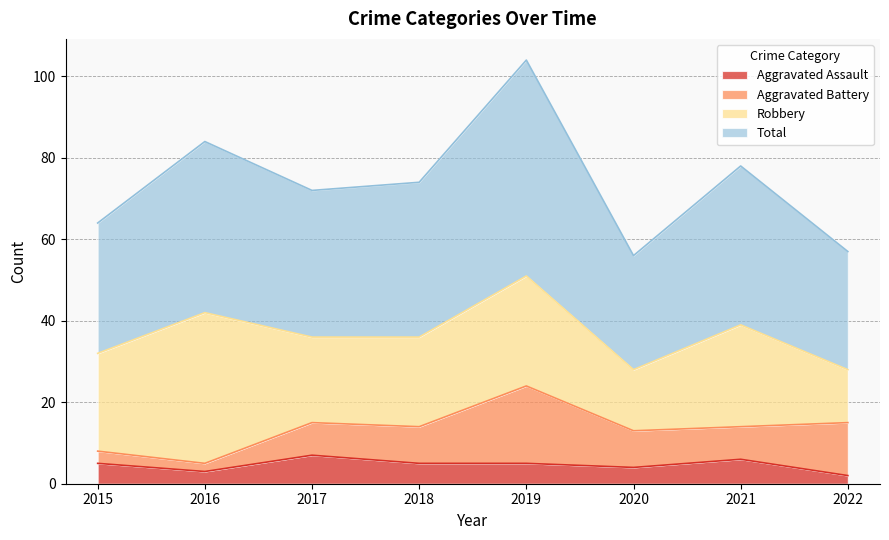

At which label does Total reach its peak?

2019